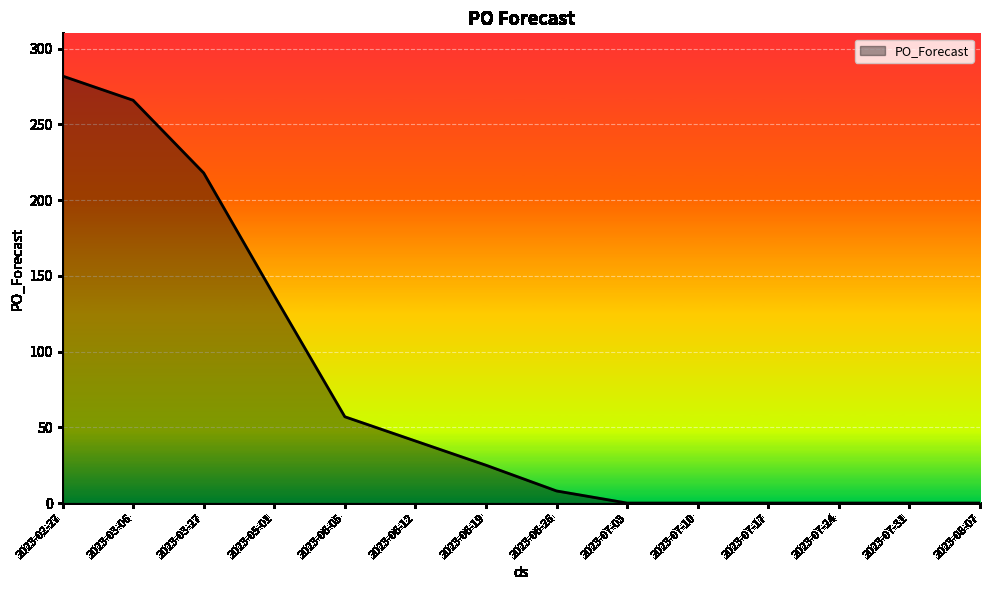

The value at 2023-05-01 is 137. True or false?

True